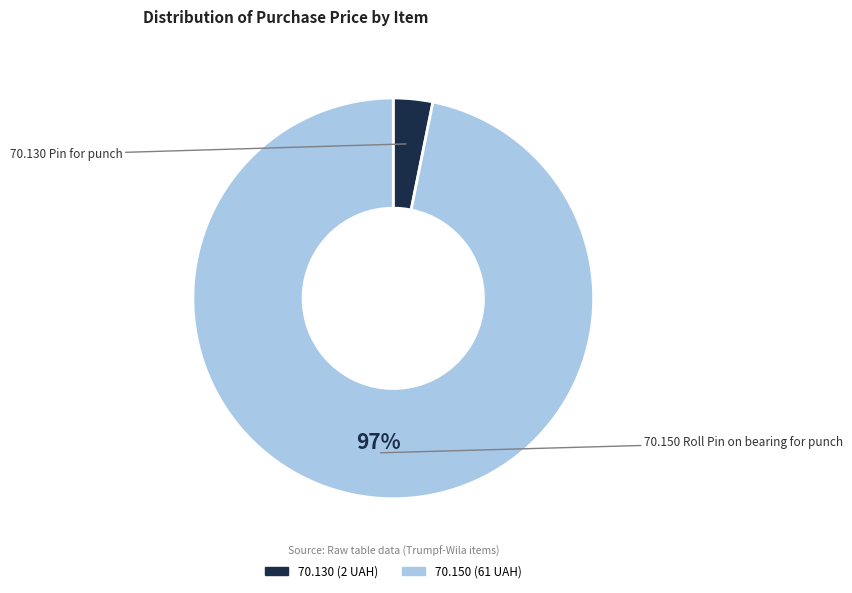

True or false: 70.130 accounts for 15% of the total.

False